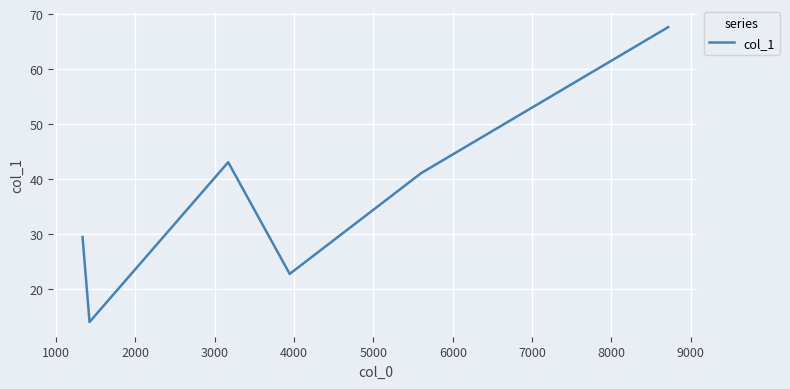

What is the maximum value shown in the chart?

67.6